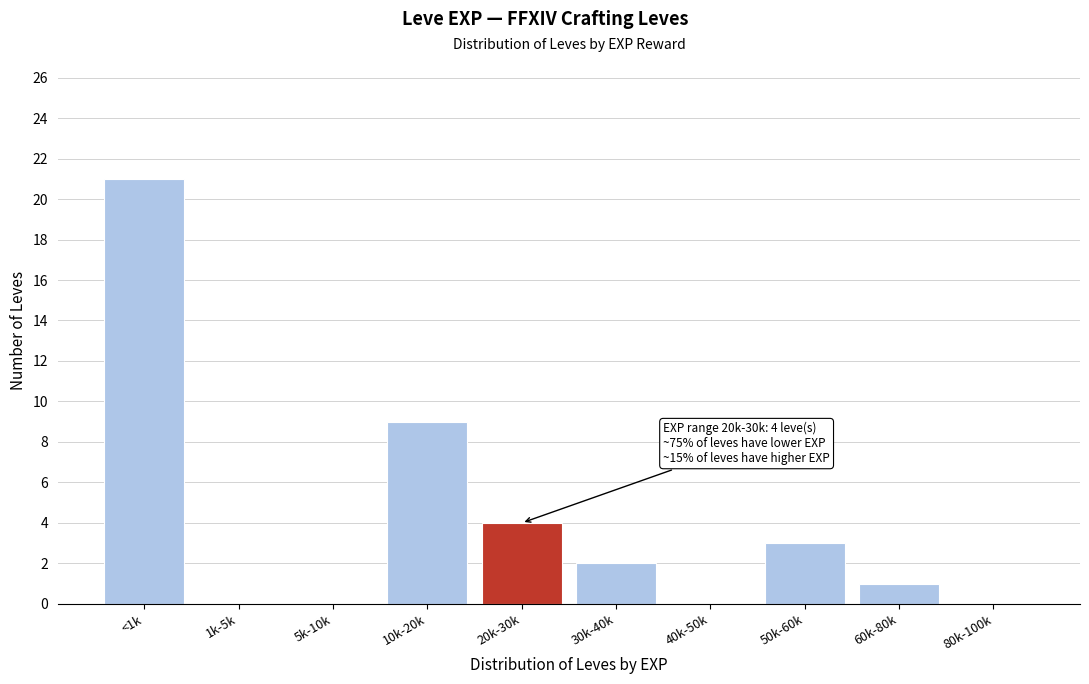

Reading left to right, what are all the values shown in this chart?

<1k=21	1k-5k=0	5k-10k=0	10k-20k=9	20k-30k=4	30k-40k=2	40k-50k=0	50k-60k=3	60k-80k=1	80k-100k=0